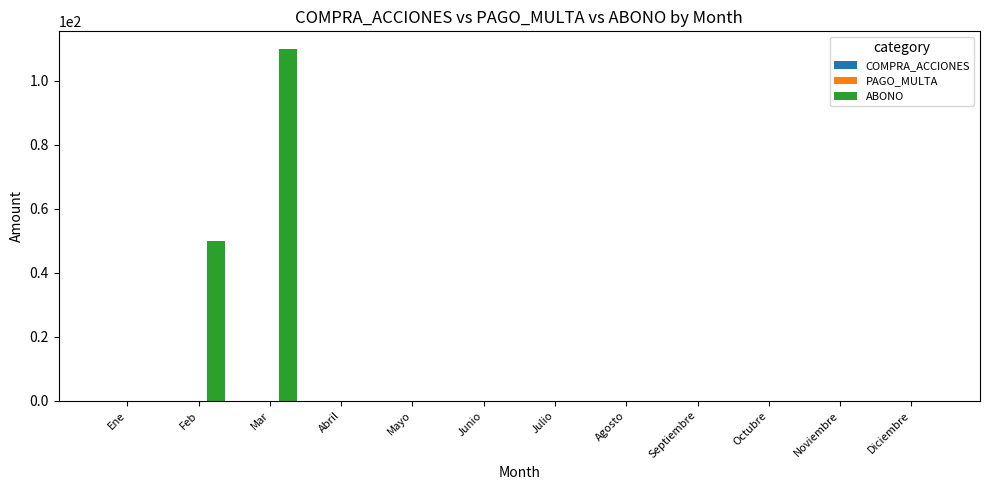

At which label is the value closest to 55?

Feb